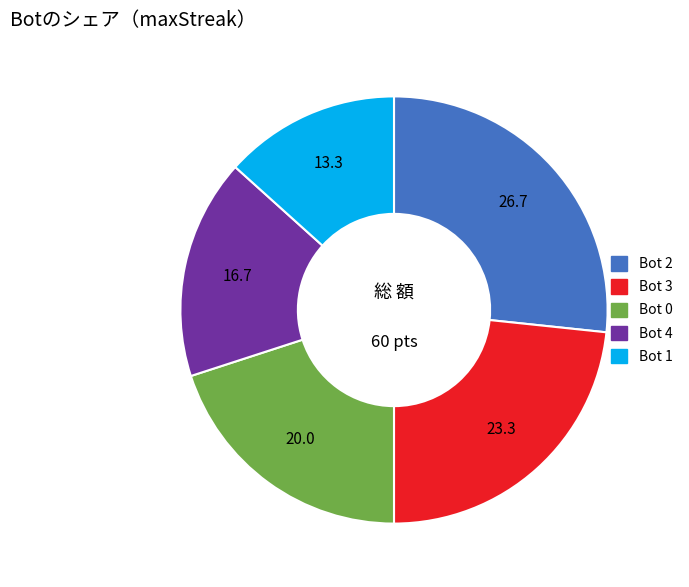

How many segments does this pie chart have?

5